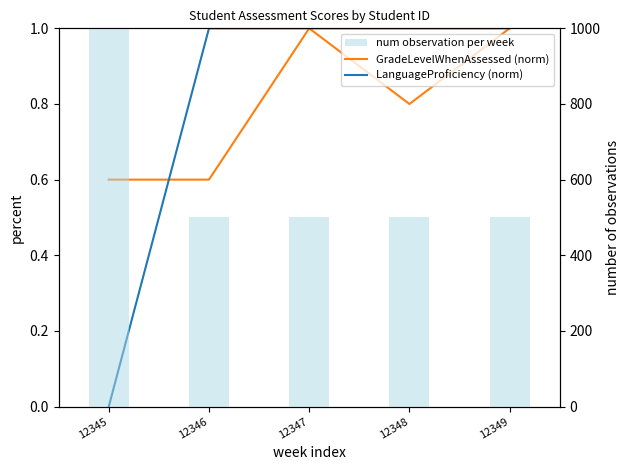

What is the value of the num observation per week bar at the 3rd from the left?

500.0